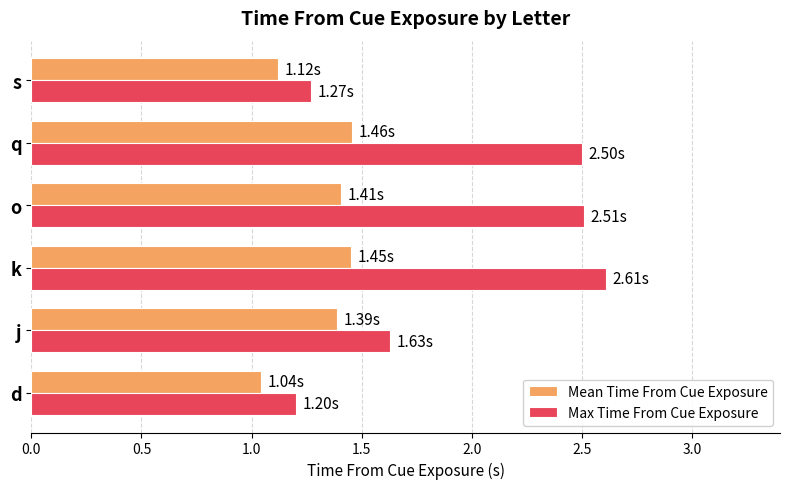

At which category is the sum across all series the highest?

k